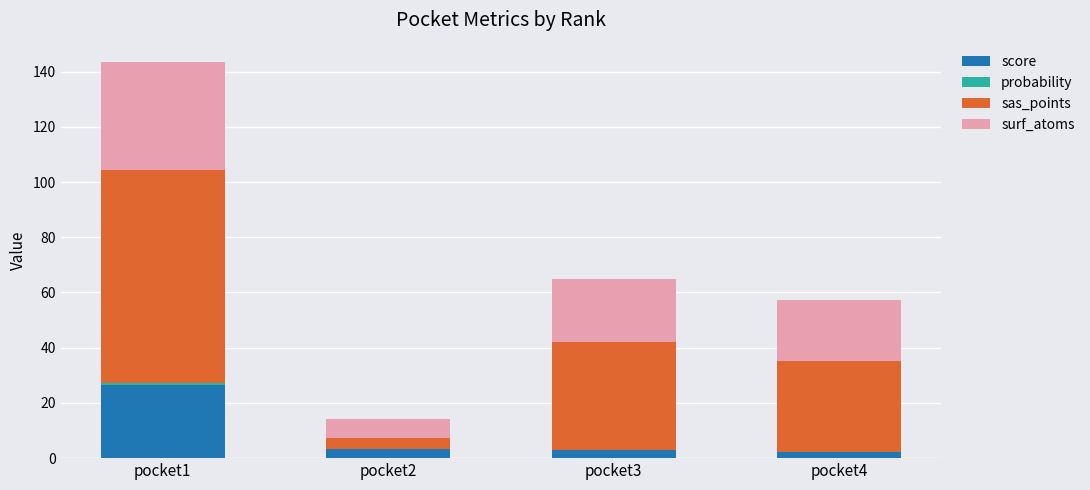

At which label does score reach its peak?

pocket1